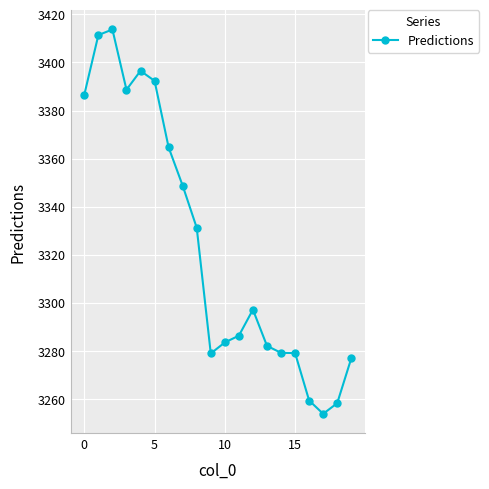

True or false: there are more than 0 points higher than both neighbors.

True